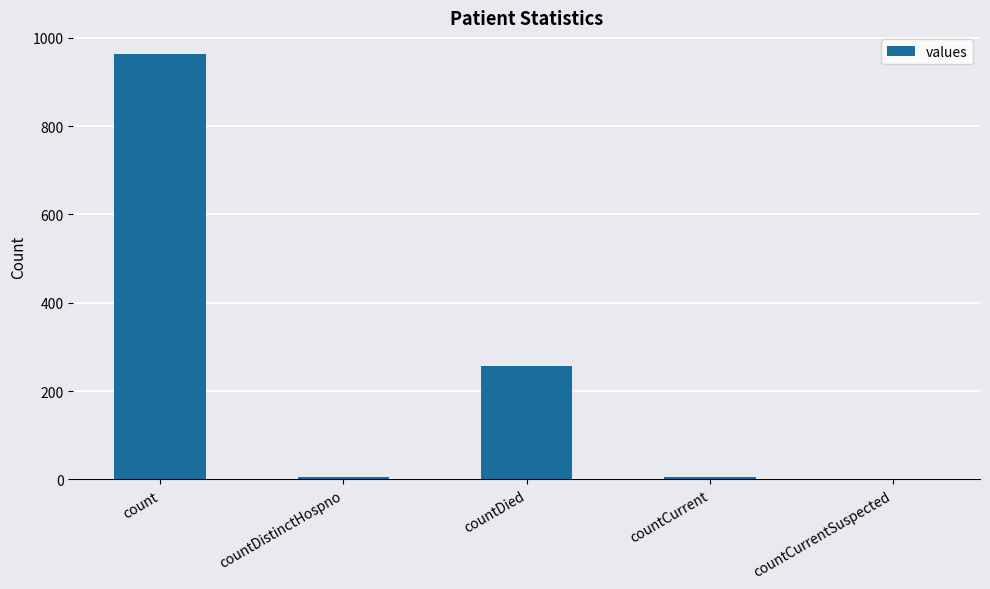

The chart shows a value of 256 at countDied. True or false?

True